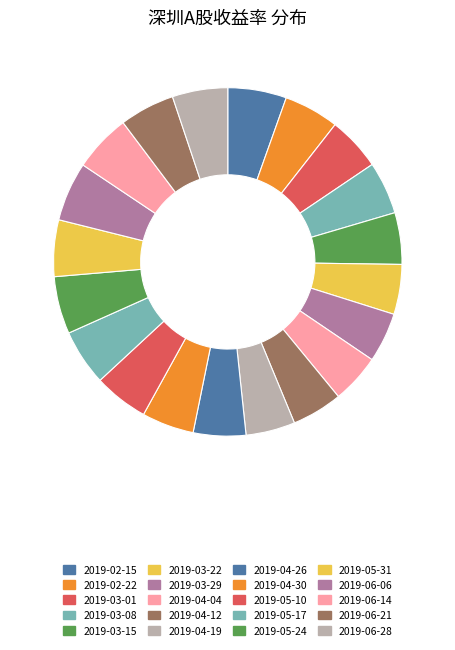

How many slices are in this pie chart?

20